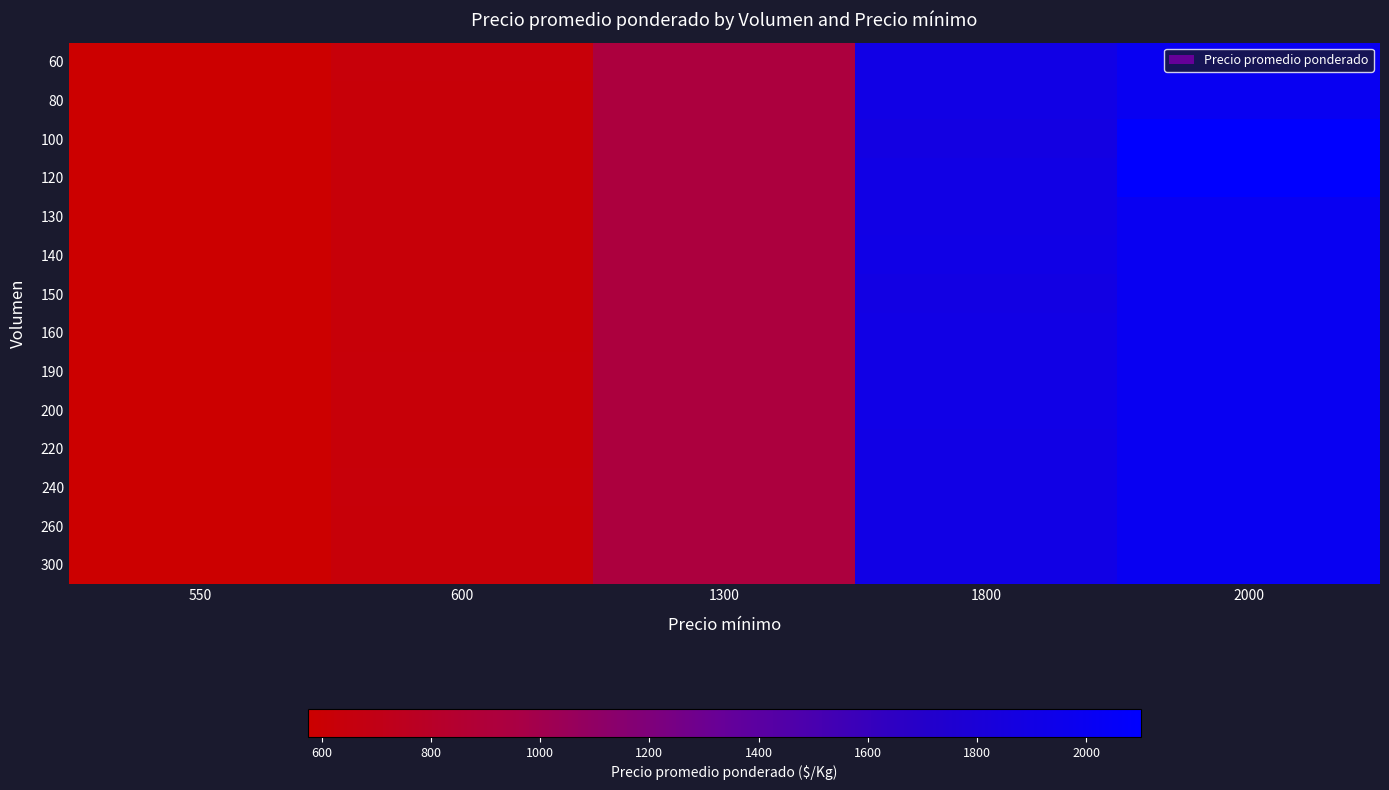

Reading left to right, what are all the values shown in this chart?

60: 550=575	600=633	1300=930	1800=1908	2000=2000
80: 550=575	600=625	1300=930	1800=1909	2000=2000
100: 550=575	600=625	1300=930	1800=1883	2000=2100
120: 550=575	600=625	1300=930	1800=1908	2000=2100
130: 550=575	600=625	1300=930	1800=1908	2000=2000
140: 550=575	600=625	1300=930	1800=1914	2000=2000
150: 550=575	600=625	1300=930	1800=1893	2000=2000
160: 550=575	600=625	1300=930	1800=1909	2000=2000
190: 550=575	600=633	1300=930	1800=1909	2000=2000
200: 550=575	600=625	1300=930	1800=1920	2000=2000
220: 550=575	600=625	1300=930	1800=1909	2000=2000
240: 550=575	600=633	1300=930	1800=1908	2000=2000
260: 550=575	600=625	1300=930	1800=1908	2000=2000
300: 550=575	600=625	1300=930	1800=1909	2000=2000